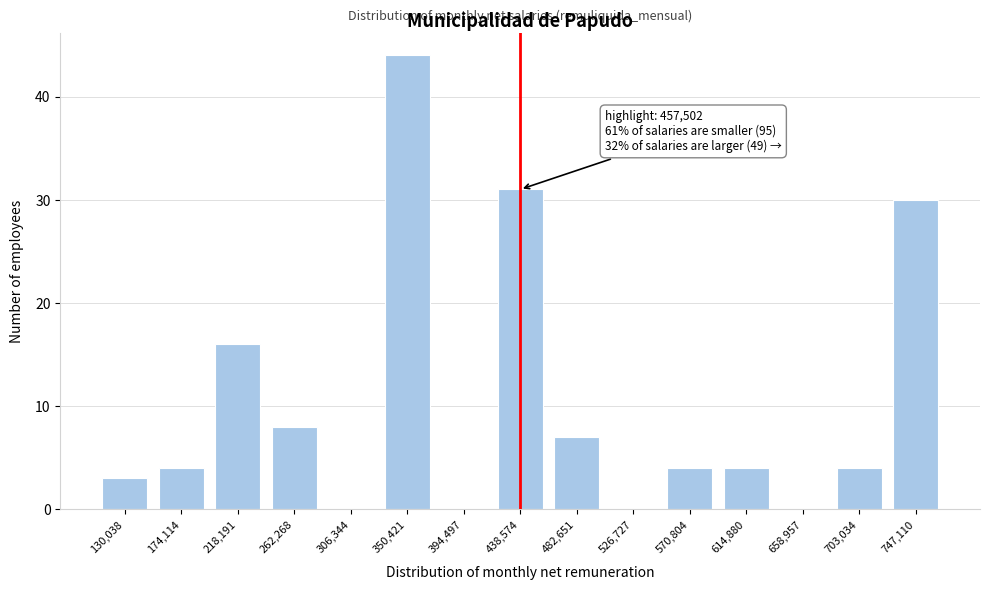

Reading left to right, list all the values displayed in this chart.

130,038=3	174,114=4	218,191=16	262,268=8	306,344=0	350,421=44	394,497=0	438,574=31	482,651=7	526,727=0	570,804=4	614,880=4	658,957=0	703,034=4	747,110=30